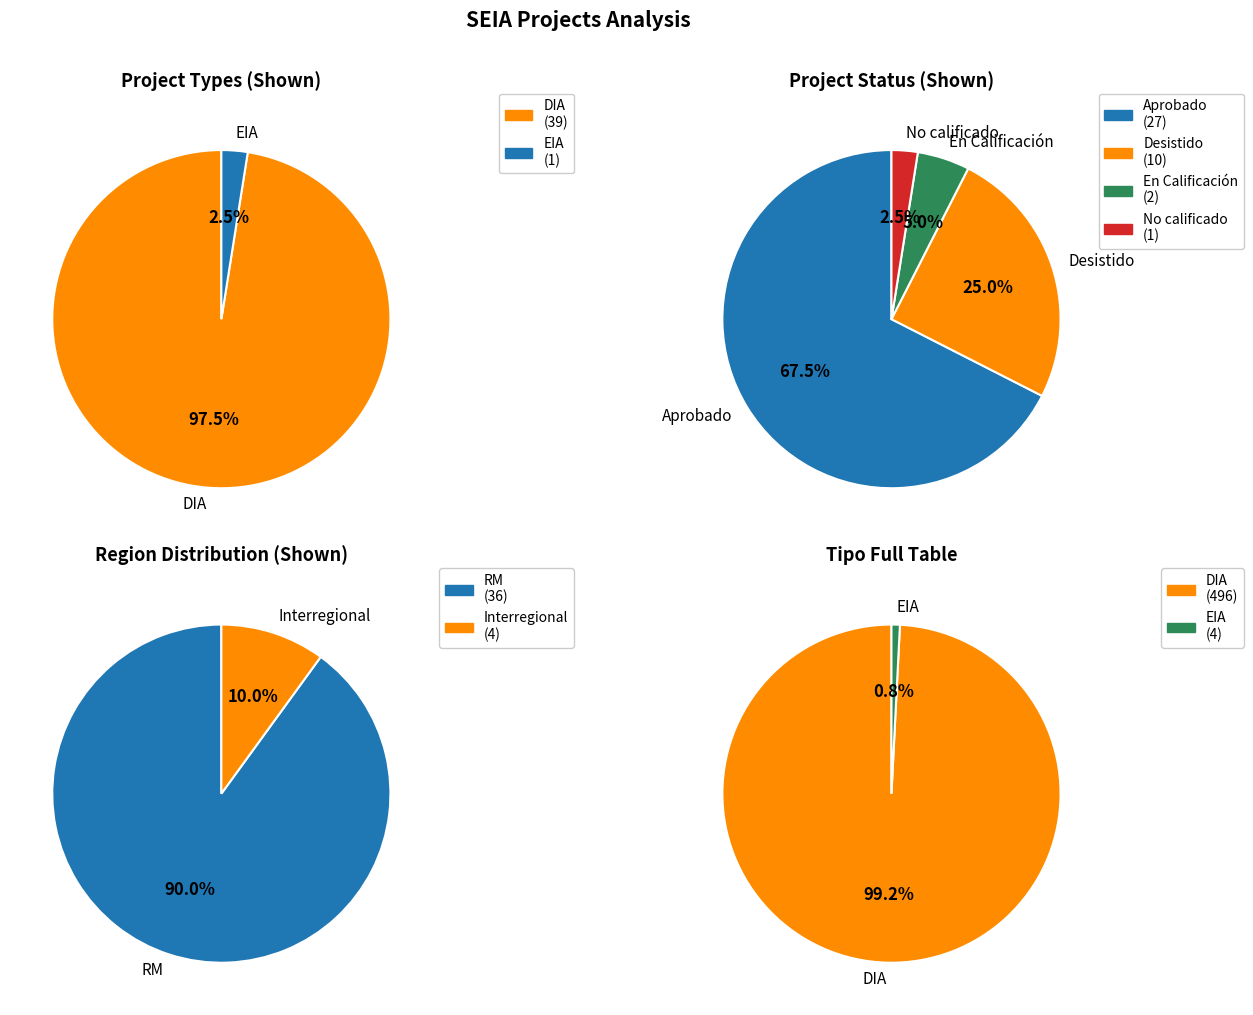

How many slices are in this pie chart?

2